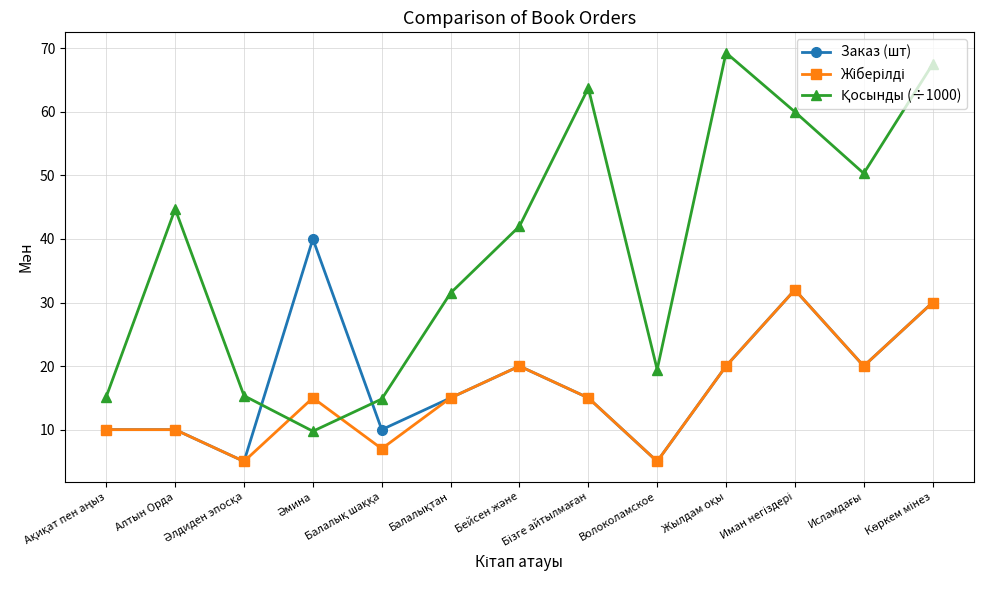

At how many categories does at least one series exceed 38?

8